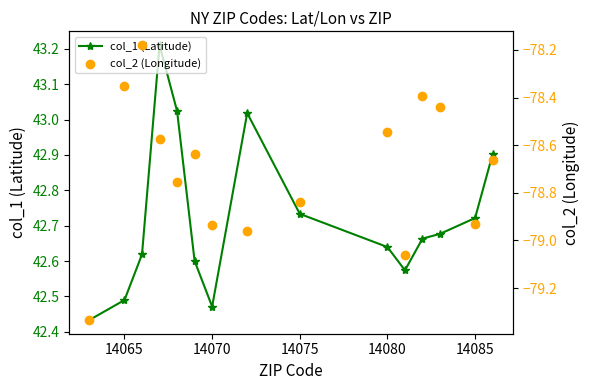

Which series reaches the maximum Y coordinate?

col_1 (Latitude)